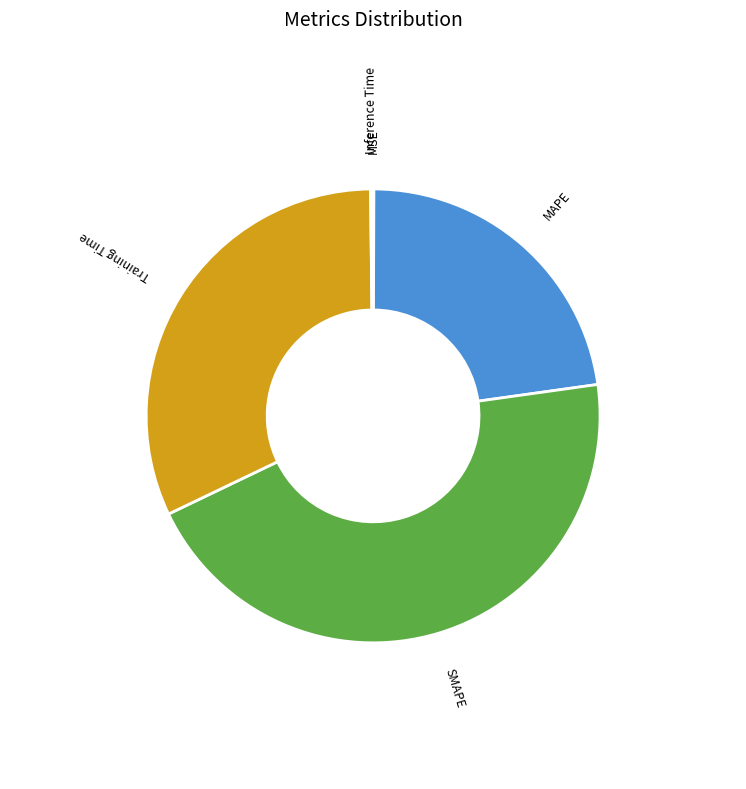

What is the ratio of the value at MAPE to the value at Training Time?

0.7